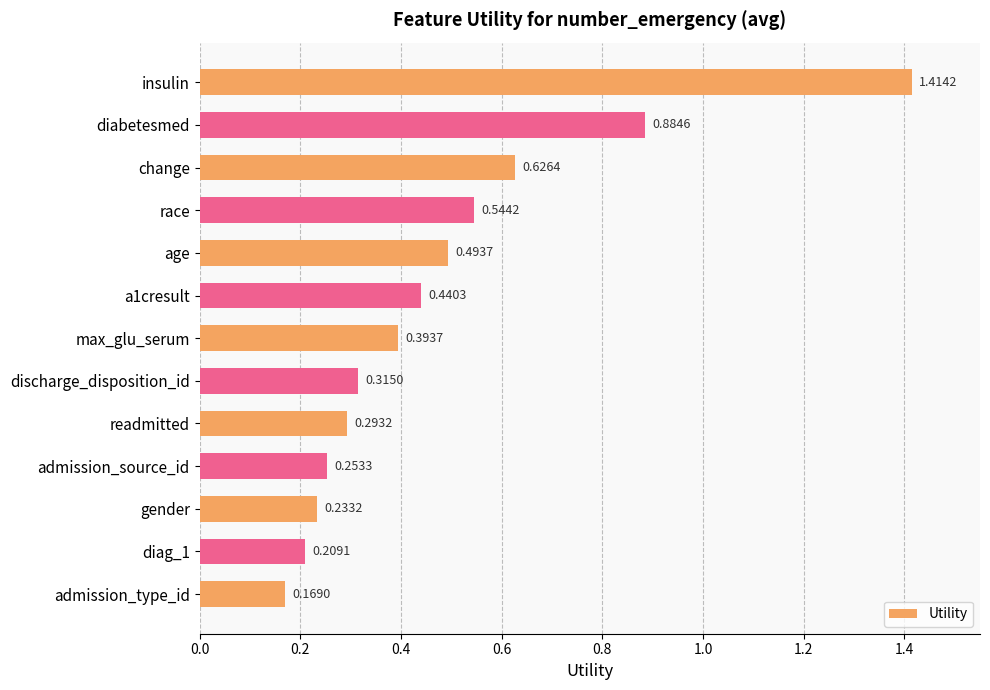

What is the label of the 11th bar from the top?

gender